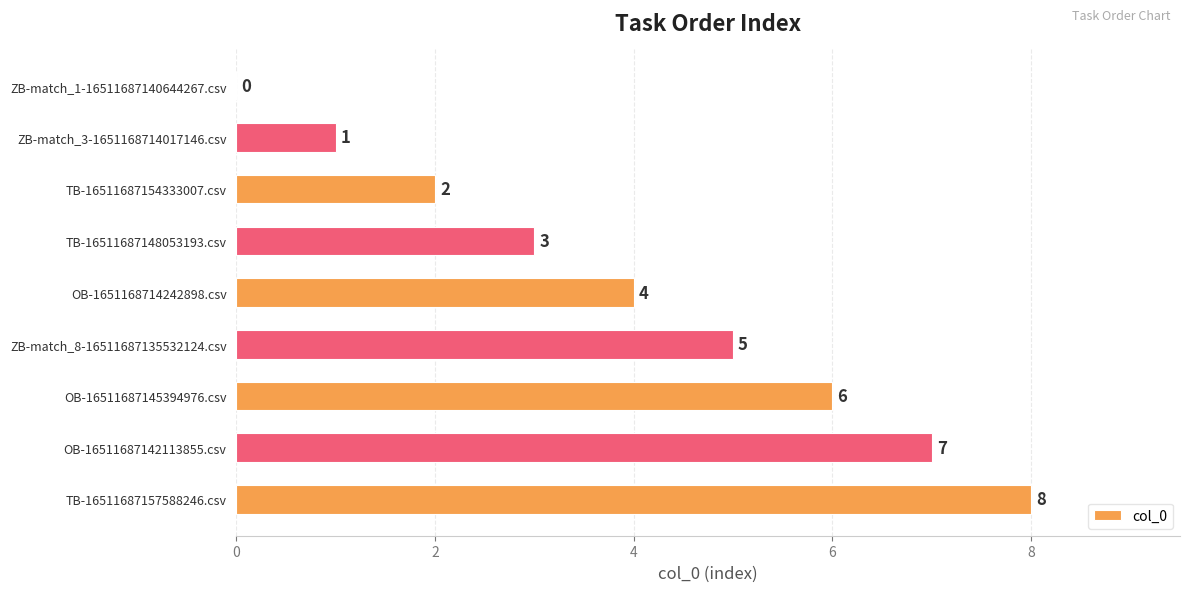

The chart shows a value of 3 at OB-16511687142113855.csv. True or false?

False